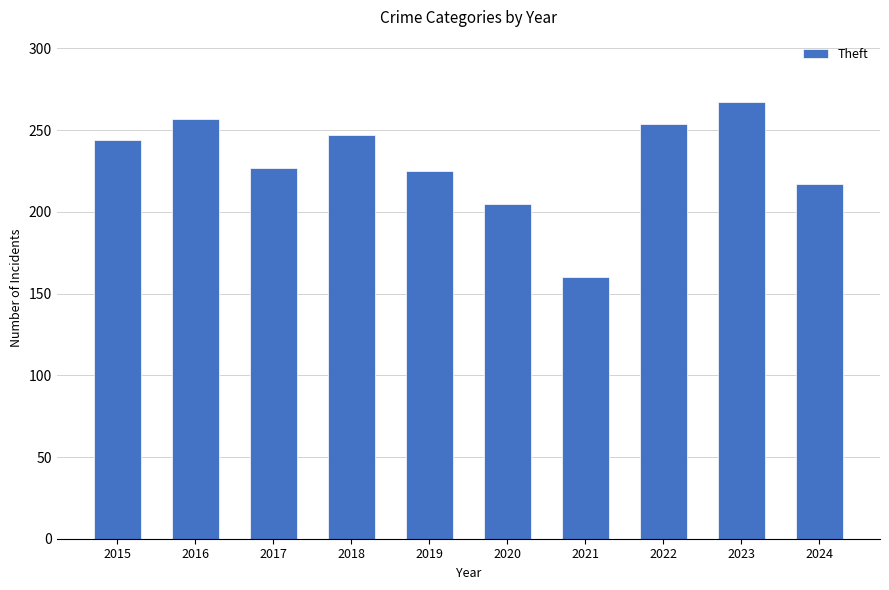

True or false: the data shows 205 at 2020.

True